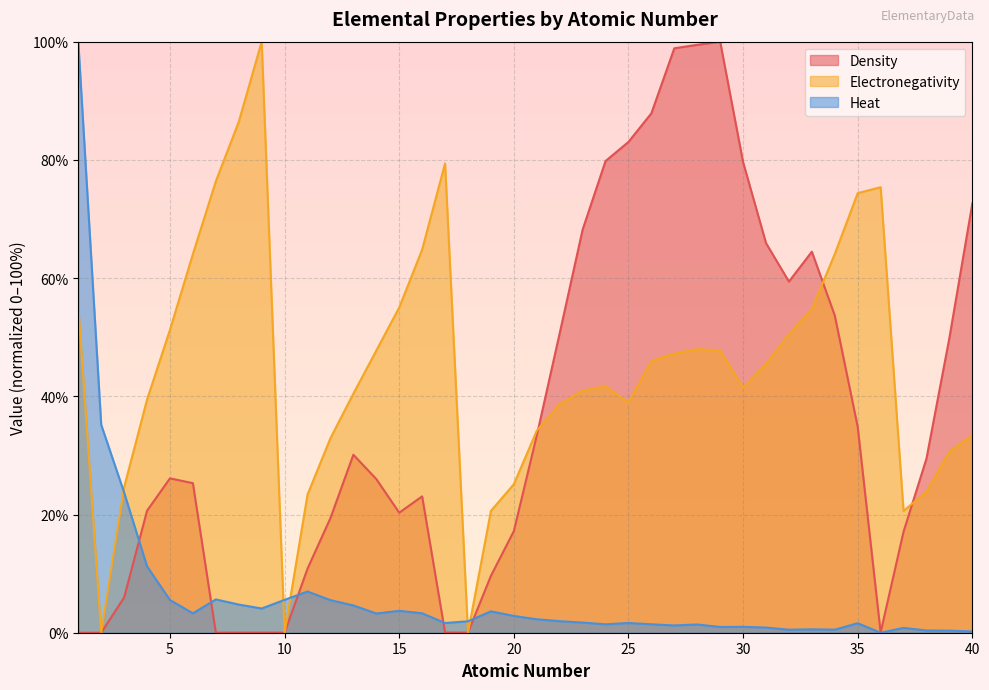

List the labels in order of Electronegativity value, smallest first.

2, 10, 18, 19, 37, 11, 38, 3, 20, 39, 12, 40, 21, 22, 25, 4, 13, 23, 30, 24, 31, 26, 27, 14, 29, 28, 32, 5, 33, 15, 1, 6, 34, 16, 35, 36, 7, 17, 8, 9